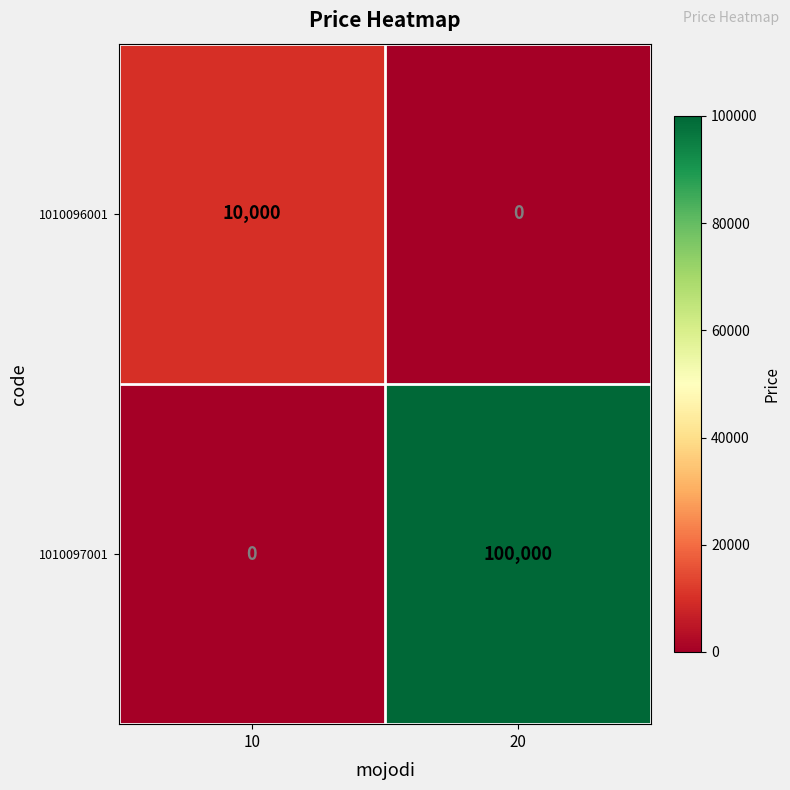

What is the difference between the 1010097001 values at 20 and 10?

100000